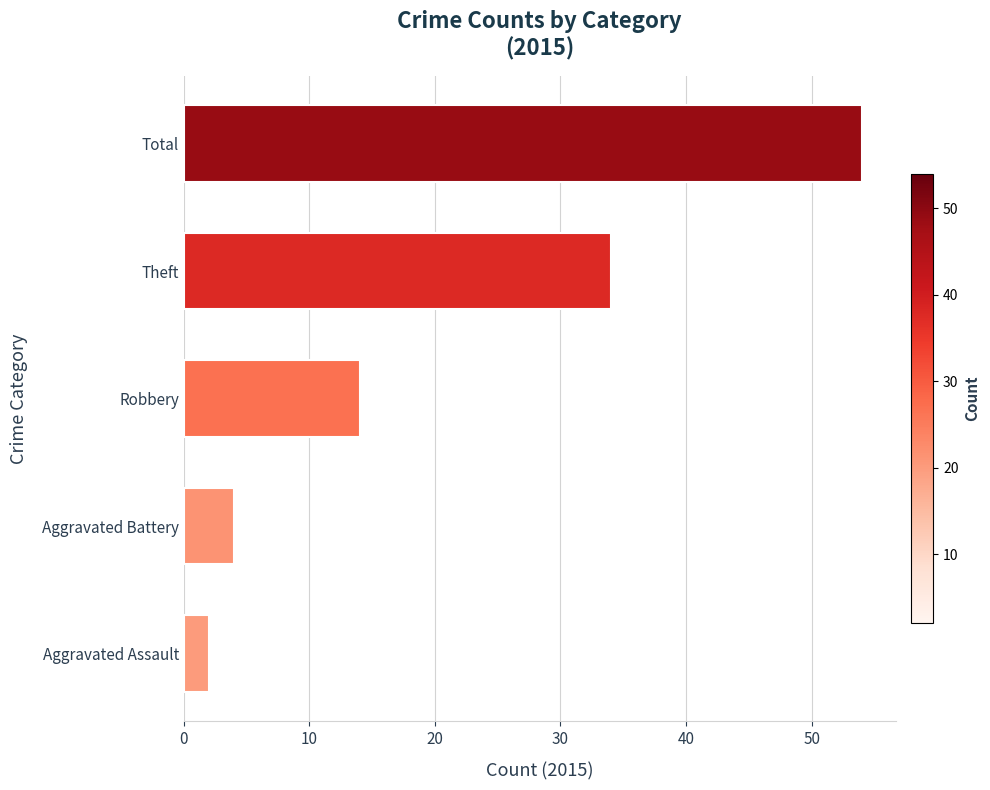

Is it true that the value at Aggravated Battery is 4?

True